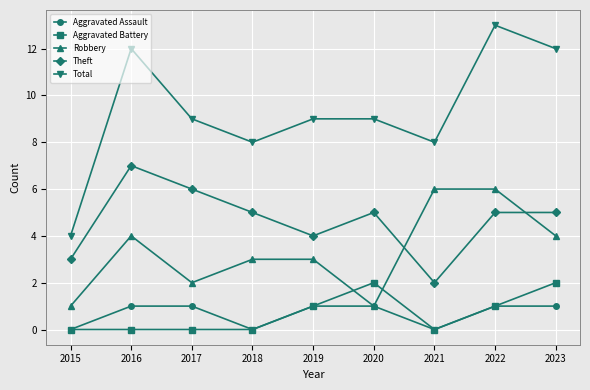

What are all the series names shown in the legend?

Aggravated Assault, Aggravated Battery, Robbery, Theft, Total